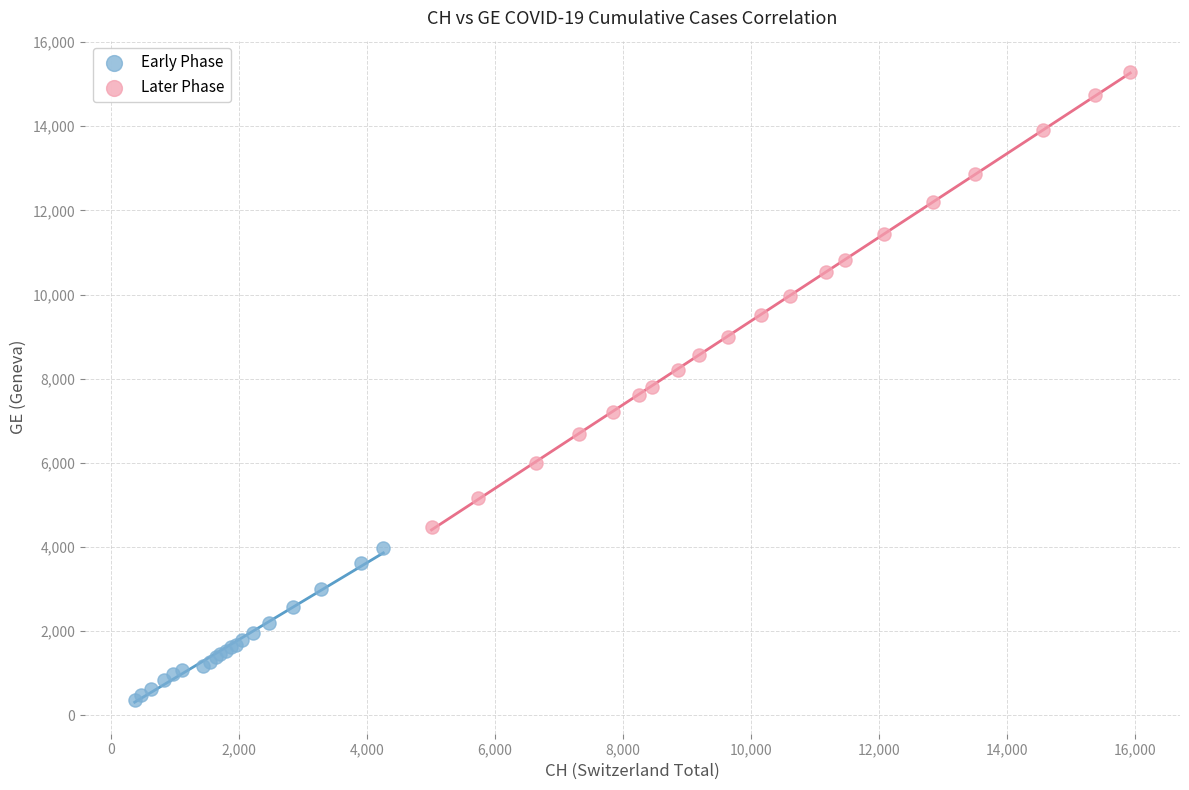

Which series contains the lowest Y value?

Early Phase